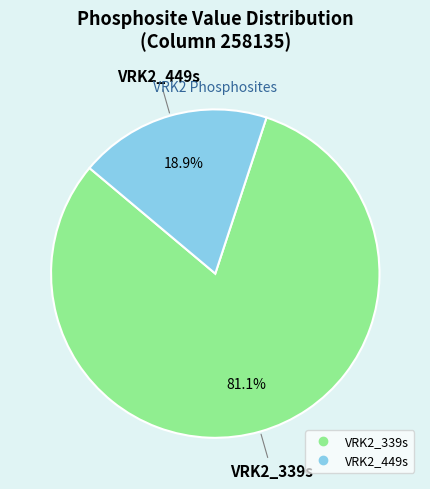

How many slices are in this pie chart?

2